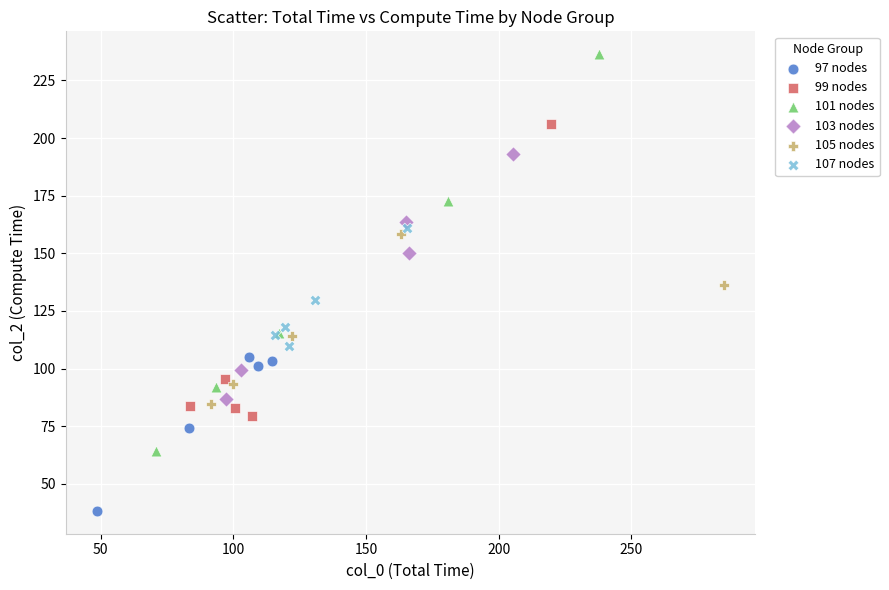

Which series contains the highest Y value?

101 nodes